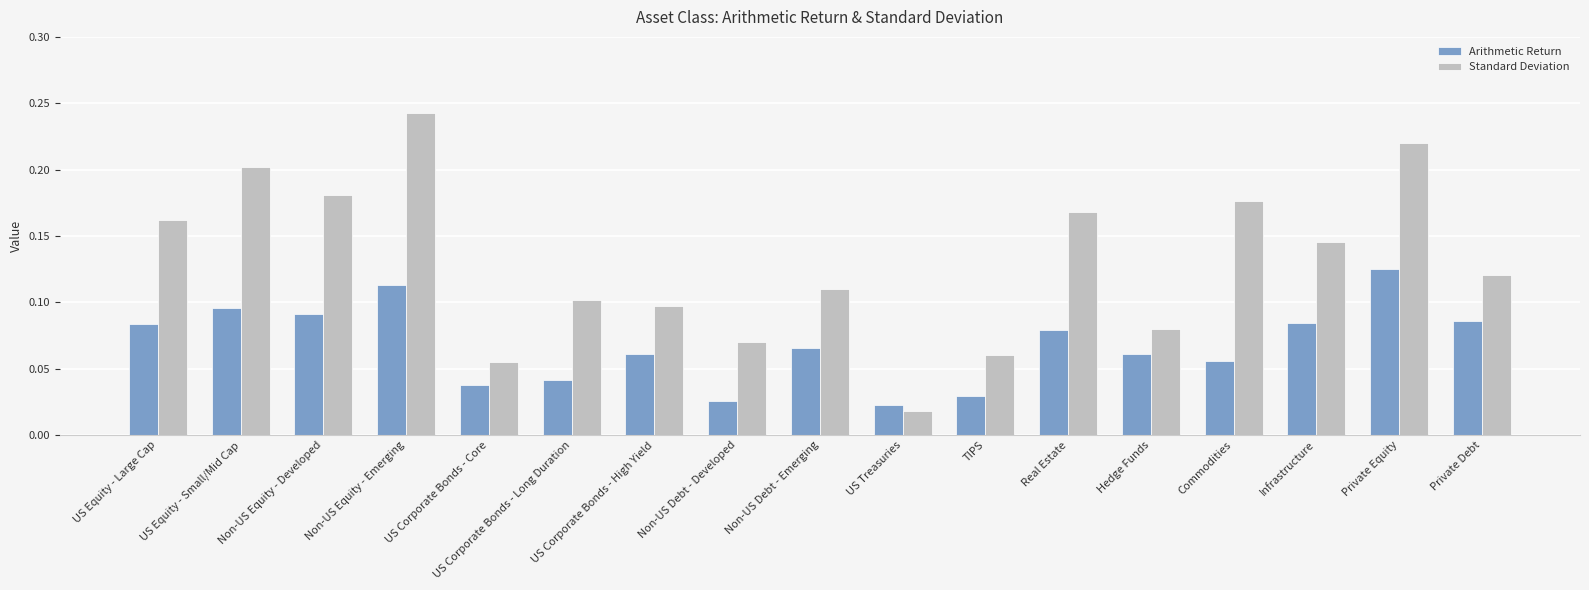

Which series changed the most between US Equity - Small/Mid Cap and US Corporate Bonds - Core?

Standard Deviation